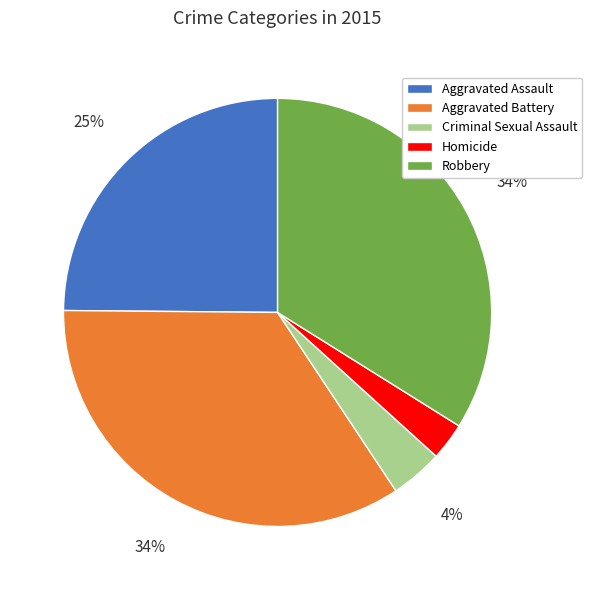

True or false: Aggravated Assault accounts for 14% of the total.

False